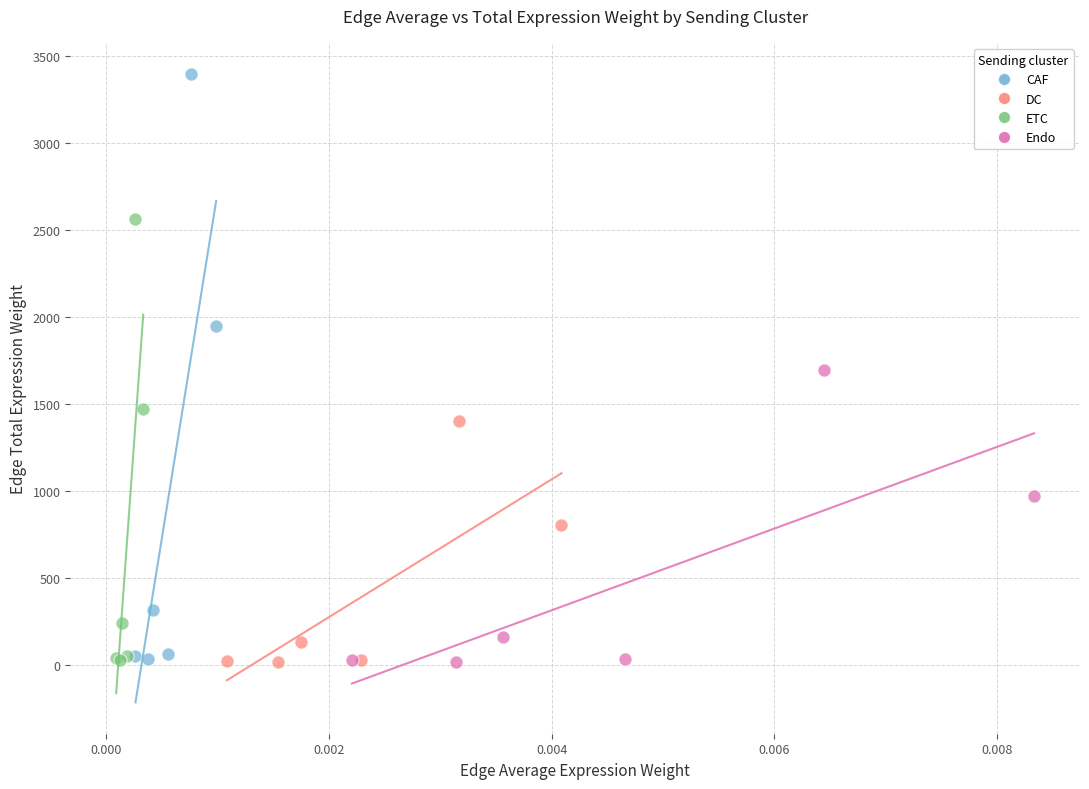

Which series reaches the maximum Y coordinate?

CAF